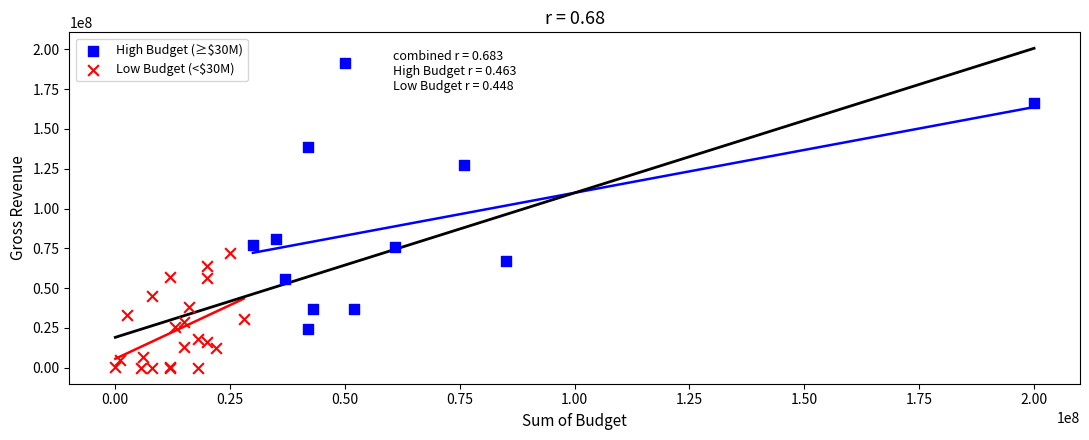

What are all the series names shown in the legend?

High Budget (≥$30M), Low Budget (<$30M)